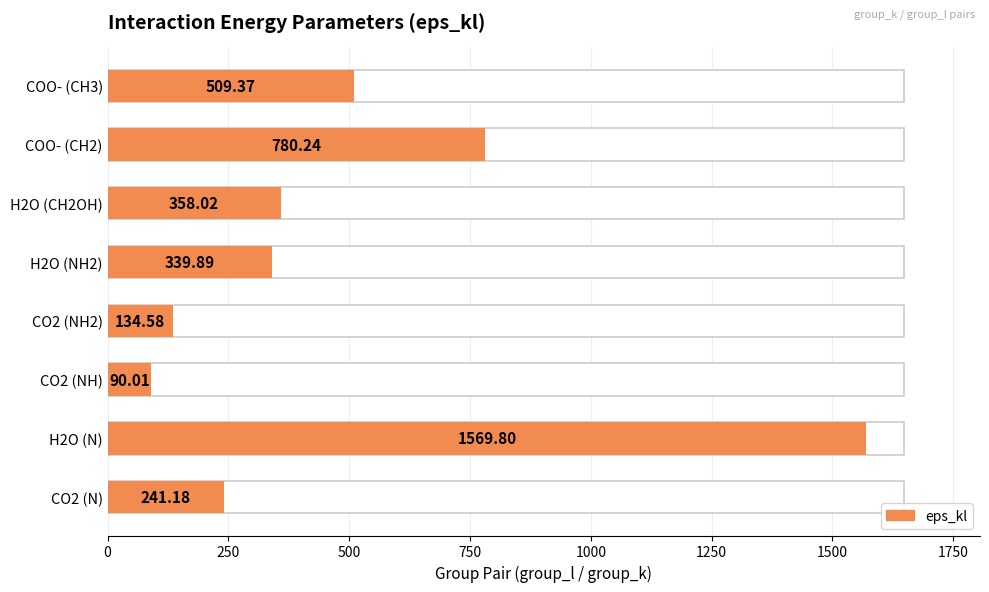

Count the number of values greater than 358.

4